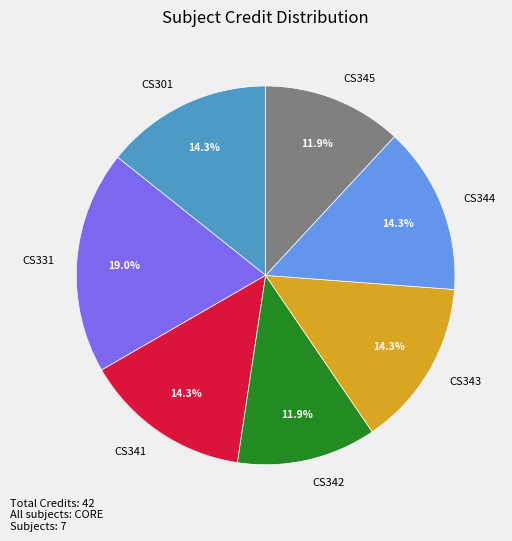

Is there any slice that represents more than half of the pie?

No